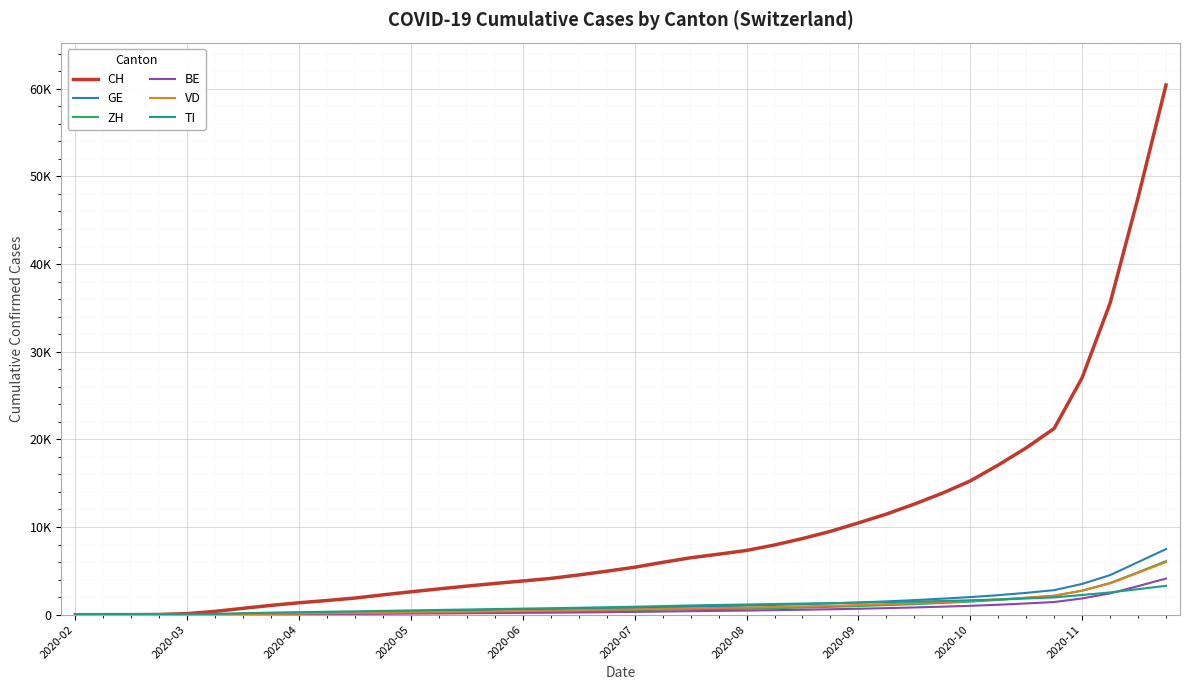

Which series ends up on top after the final intersection of VD and ZH?

ZH